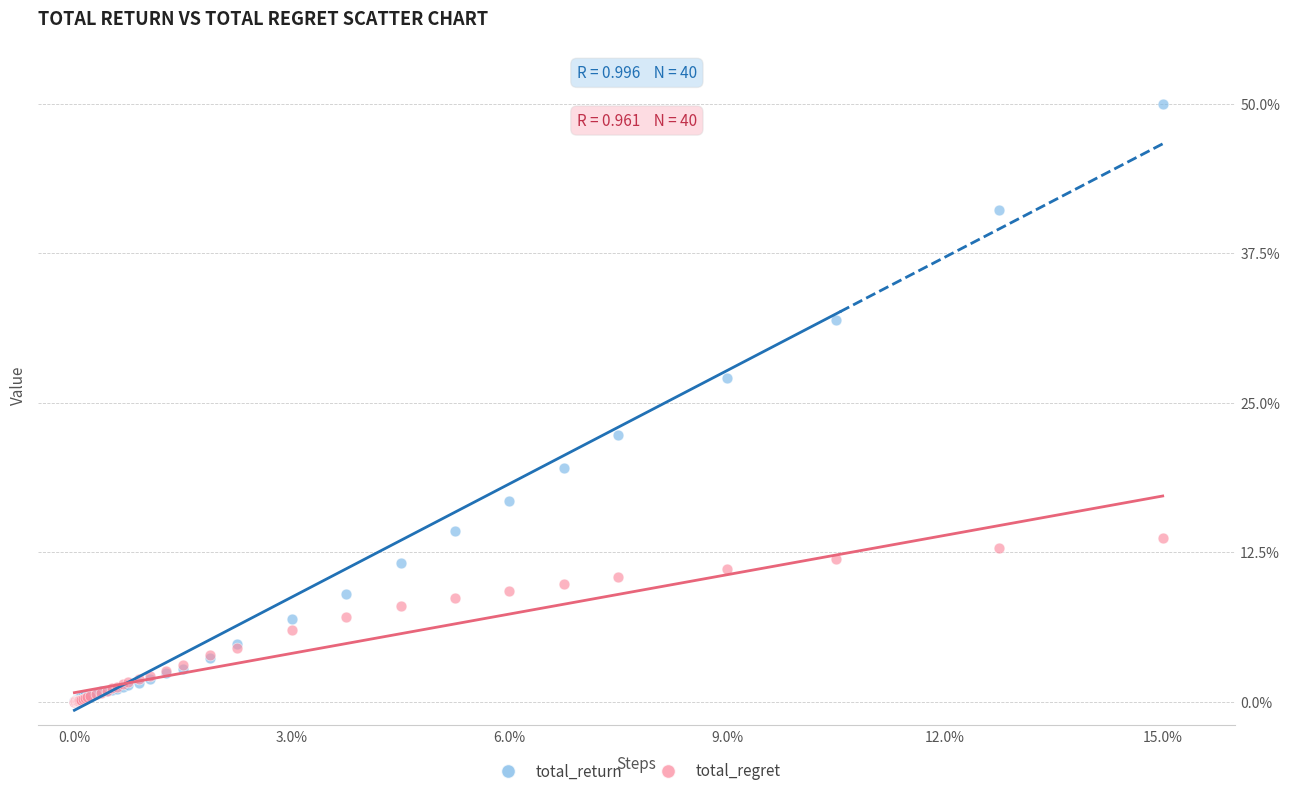

What are all the series names shown in the legend?

total_return, total_regret